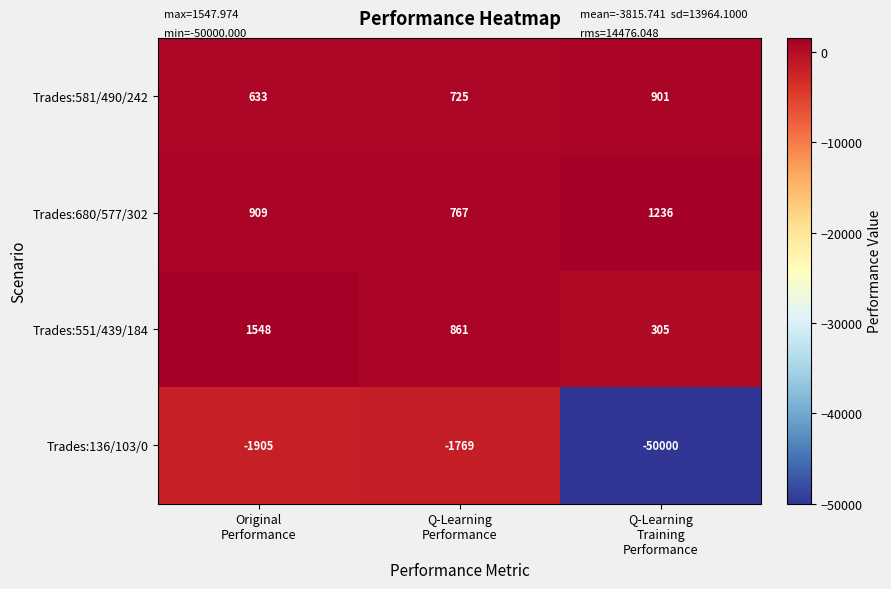

What is the minimum value shown in the chart?

-50000